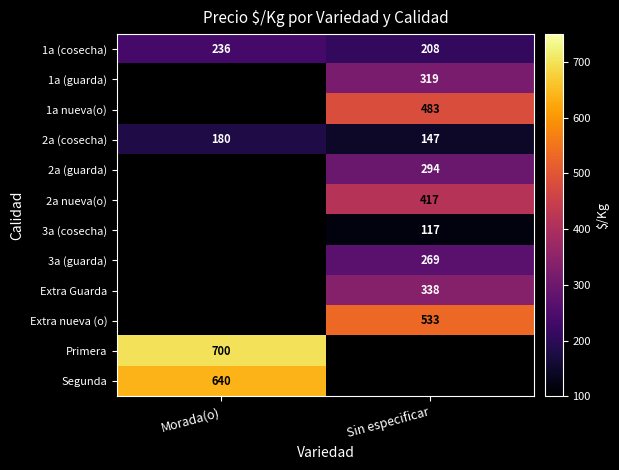

Count the number of categories in the chart.

2